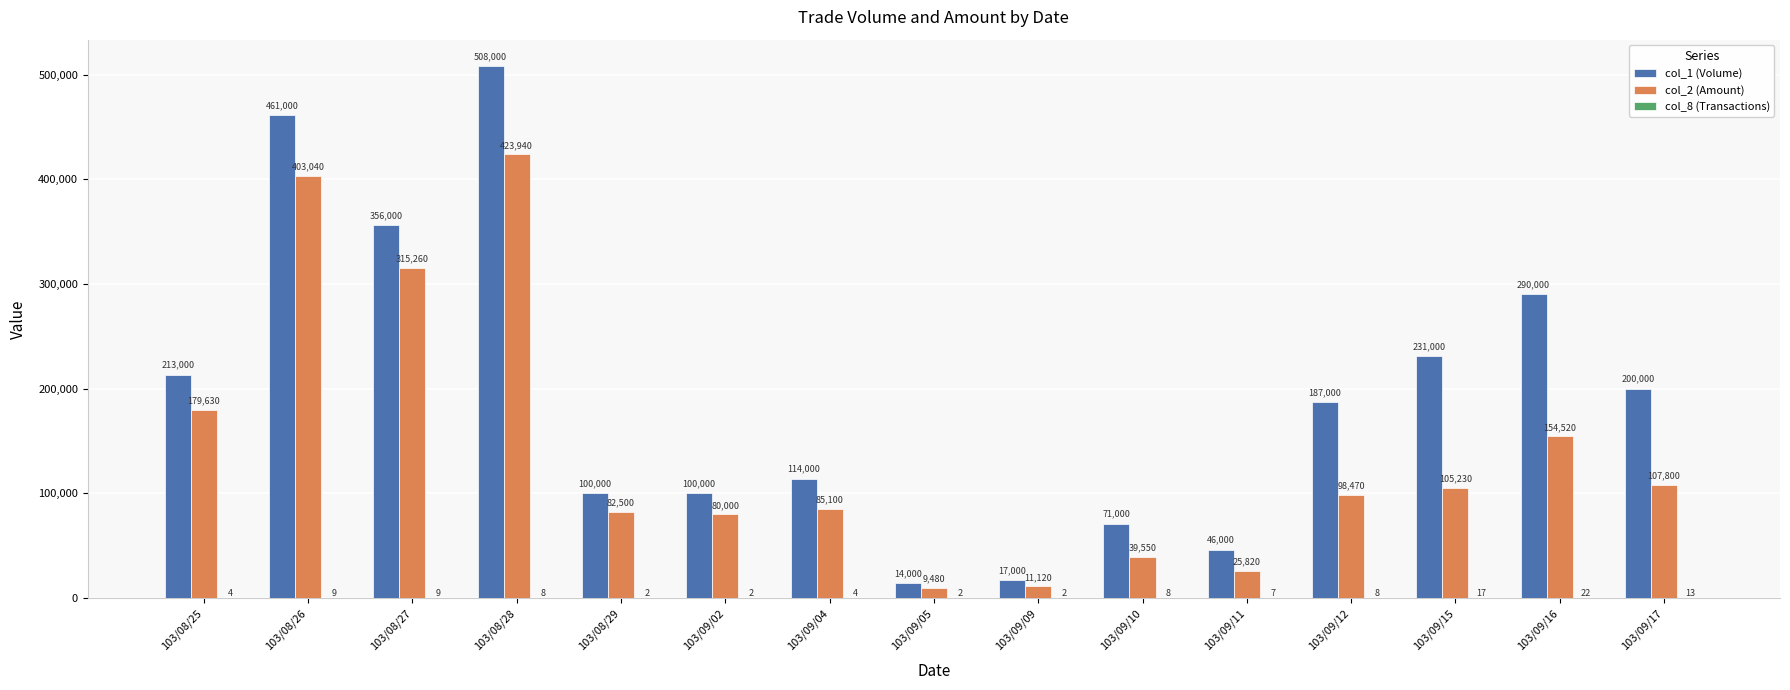

What is the average value of the col_1 (Volume) series?

193867